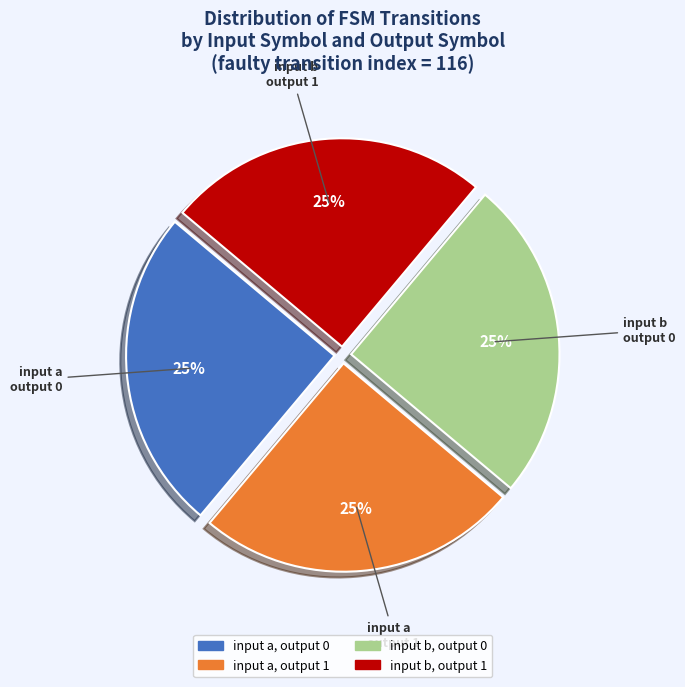

Is there any slice that represents more than half of the pie?

No